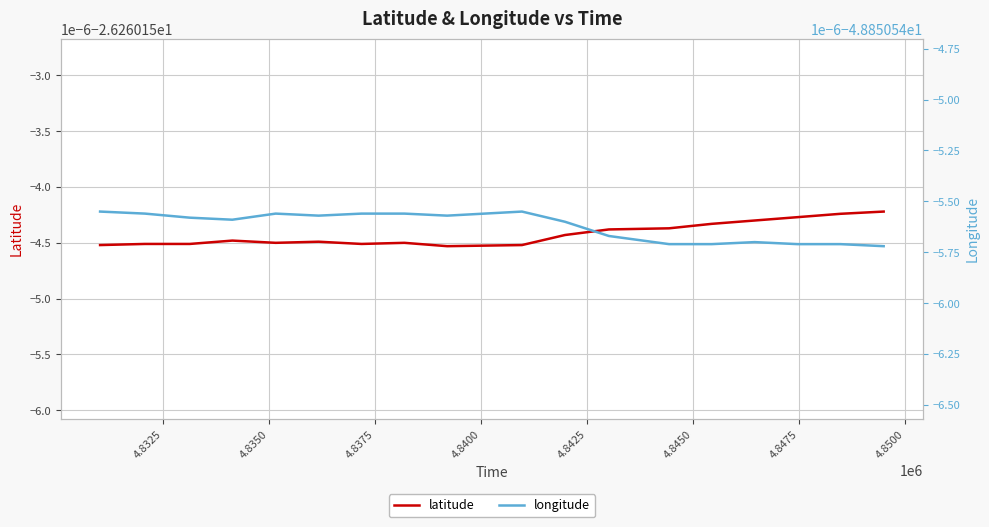

How many interior local peaks does the longitude series have?

3